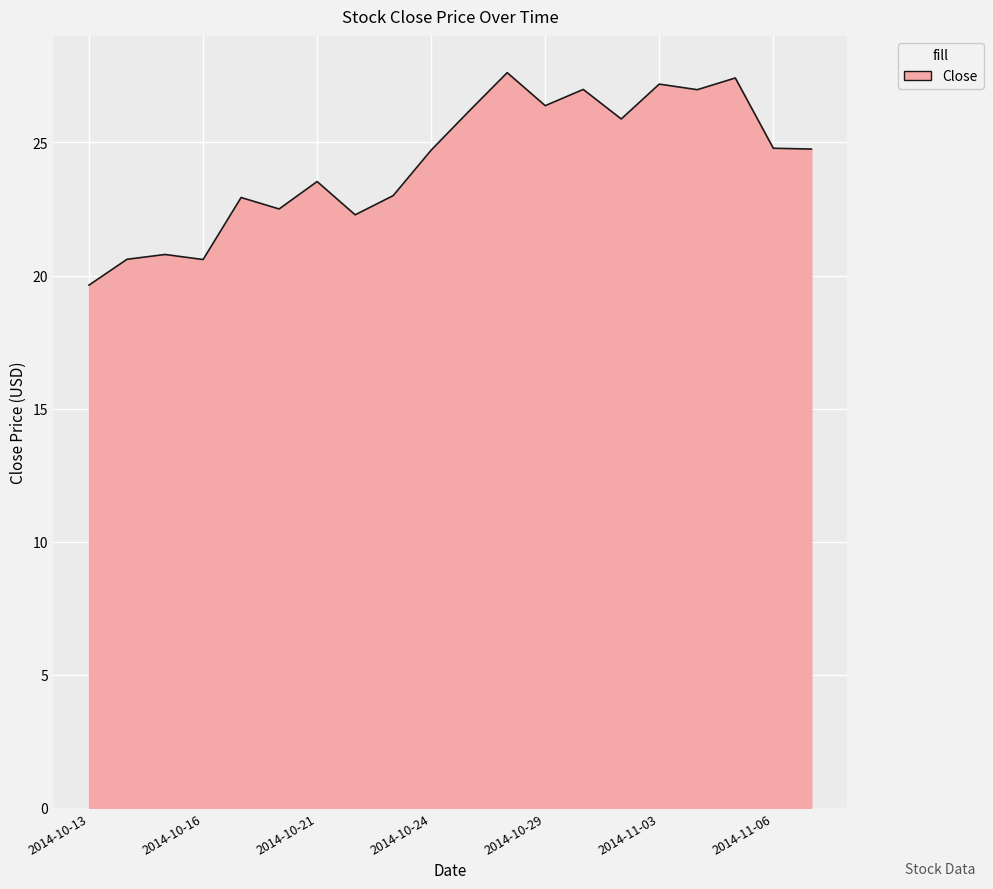

What is the maximum value shown in the chart?

27.6